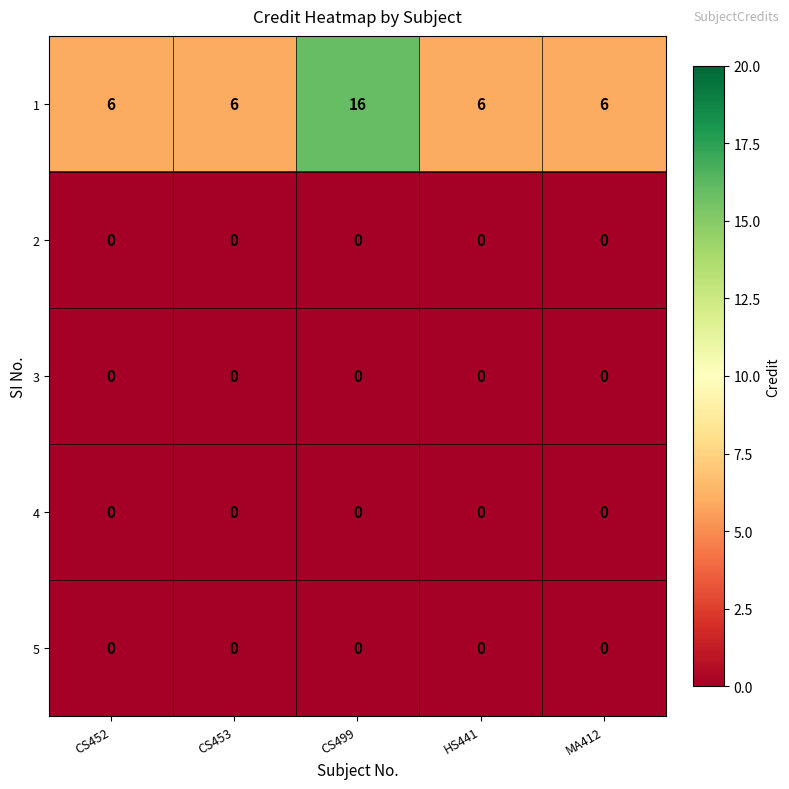

What is the difference between the highest and lowest values at MA412?

6